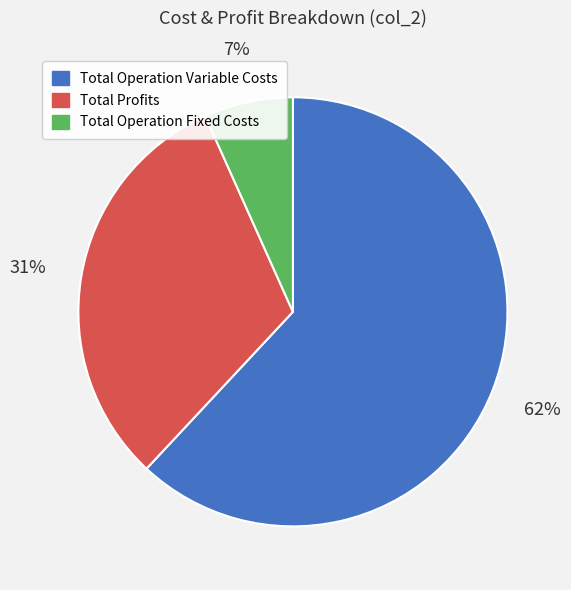

Does any single category account for the majority?

Yes